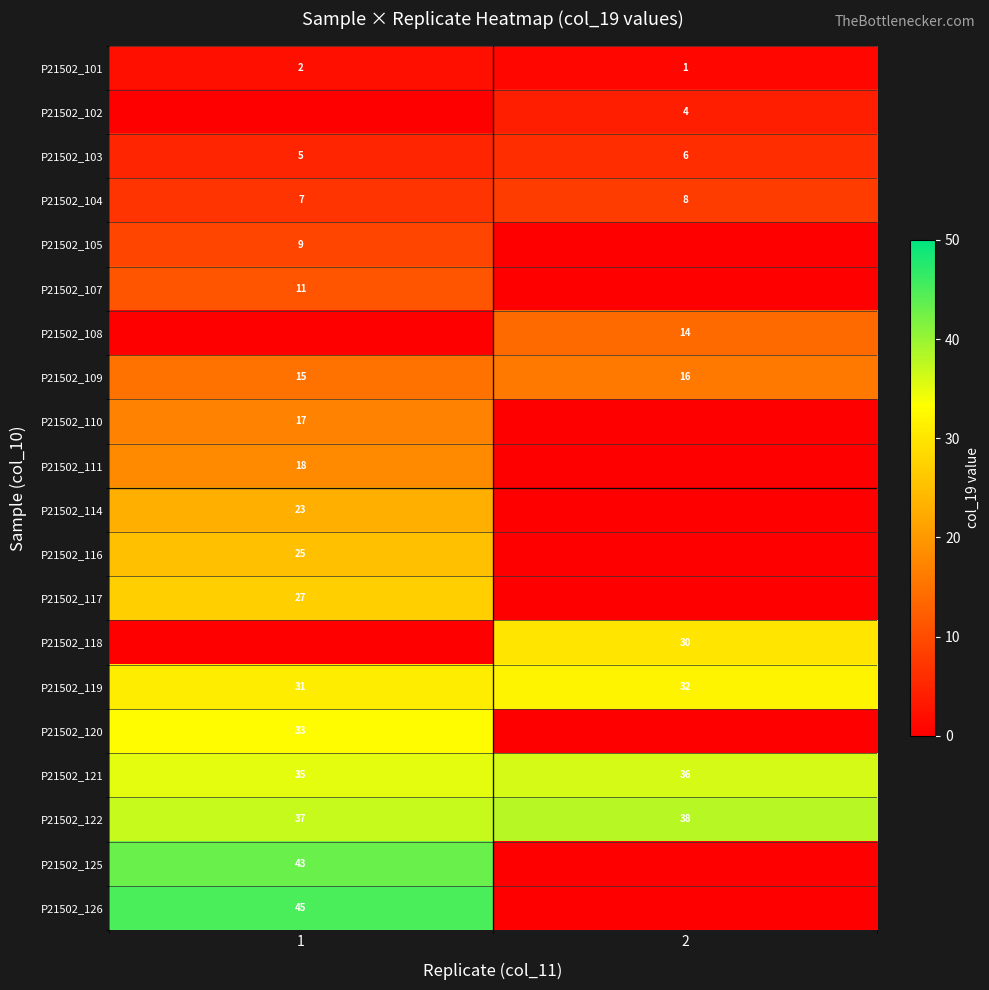

Count the P21502_104 values in the range 7 to 8.

2